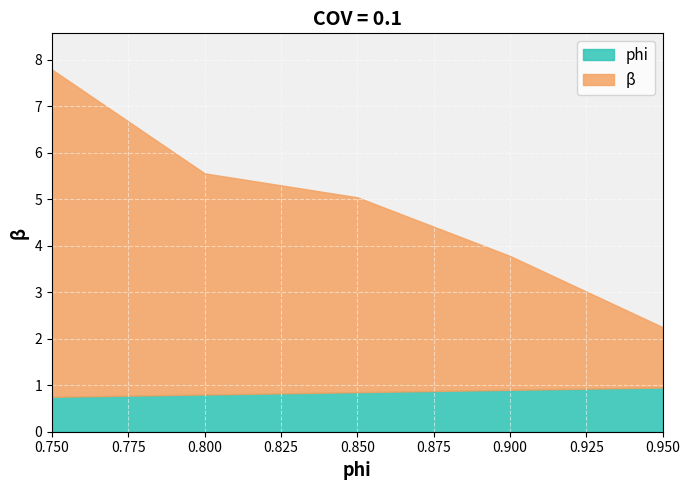

True or false: β and phi intersect in this chart.

False